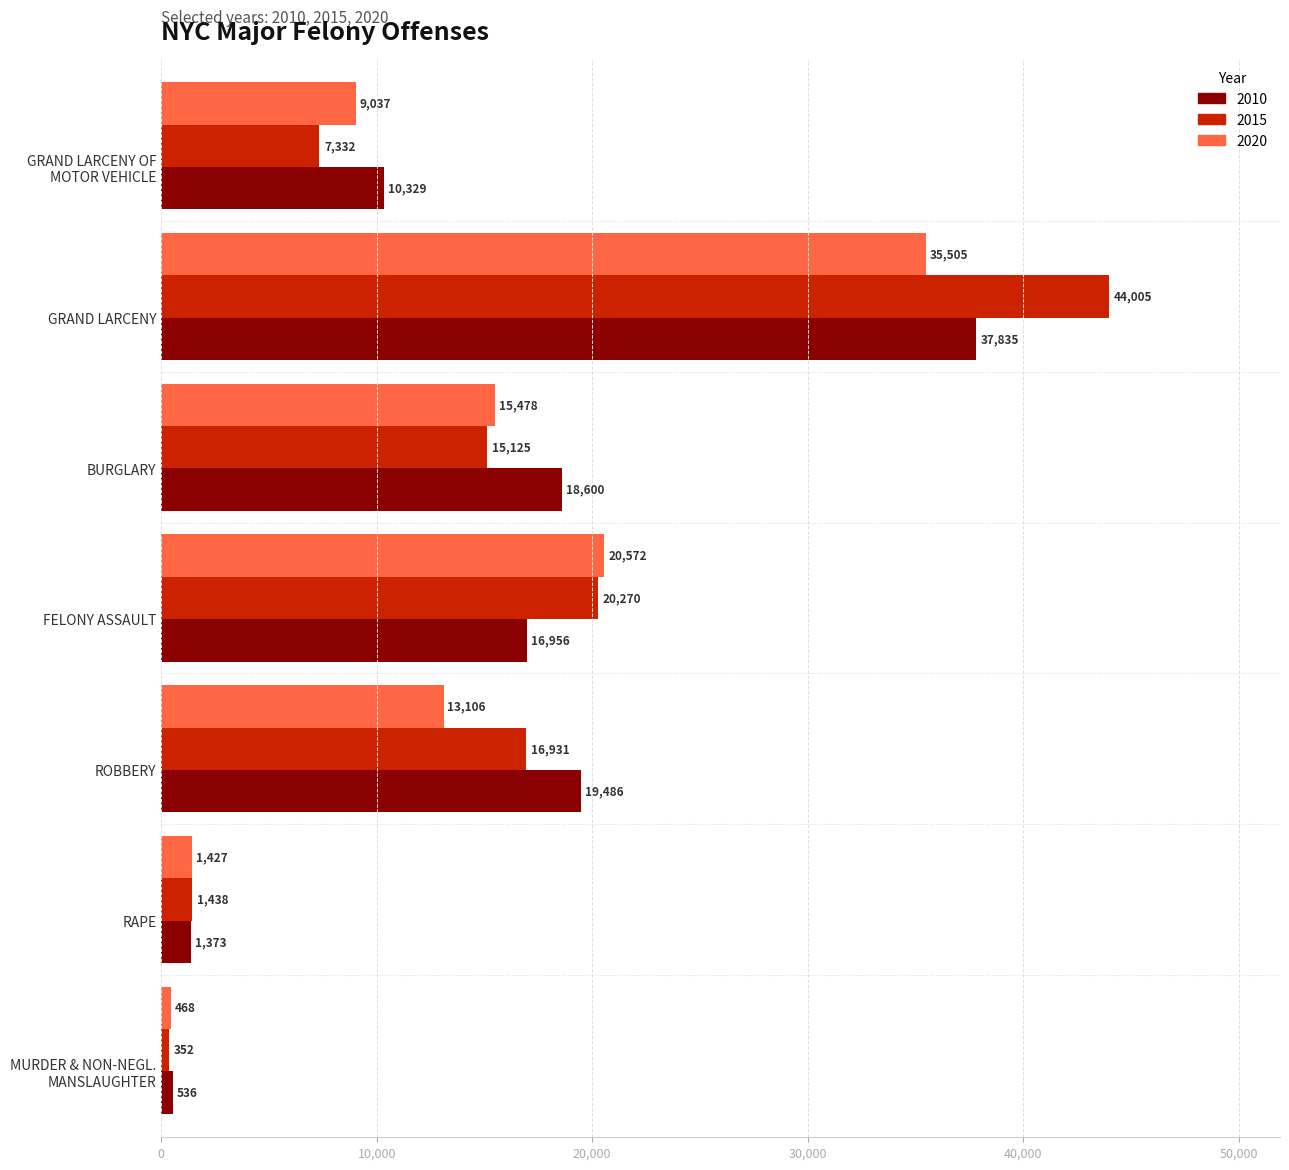

Which category has the highest value in the 2010 series?

GRAND LARCENY